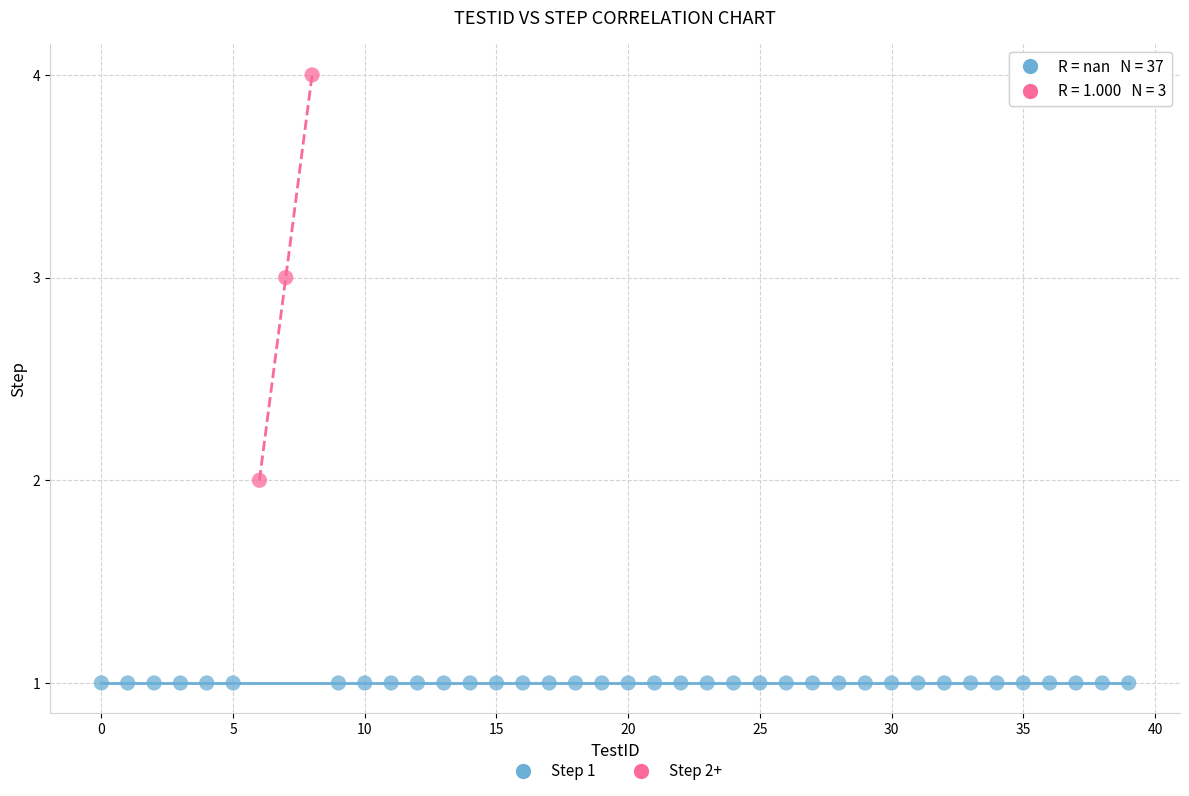

Which series contains the highest Y value?

Step 2+